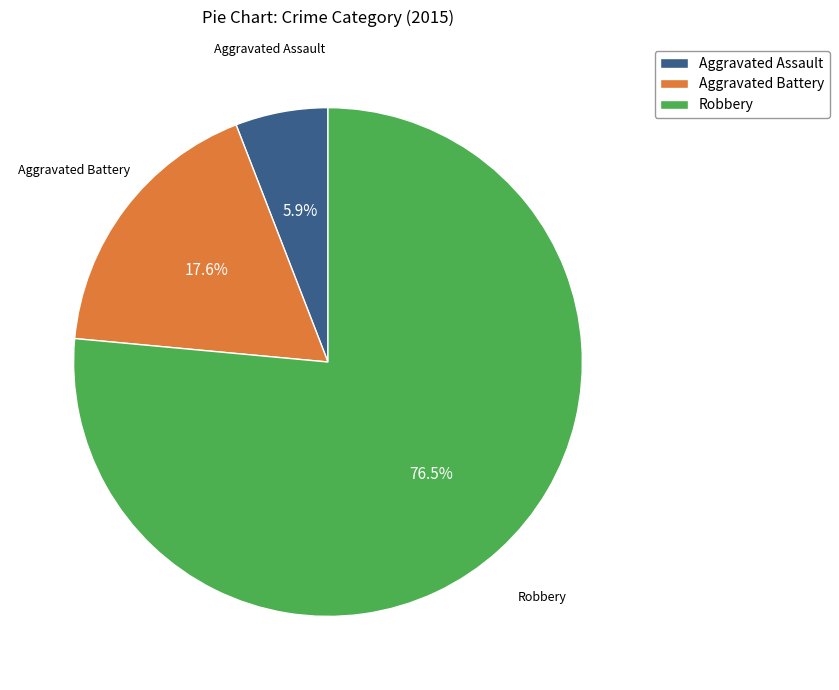

How much of the chart is everything except Aggravated Assault?

94.1%